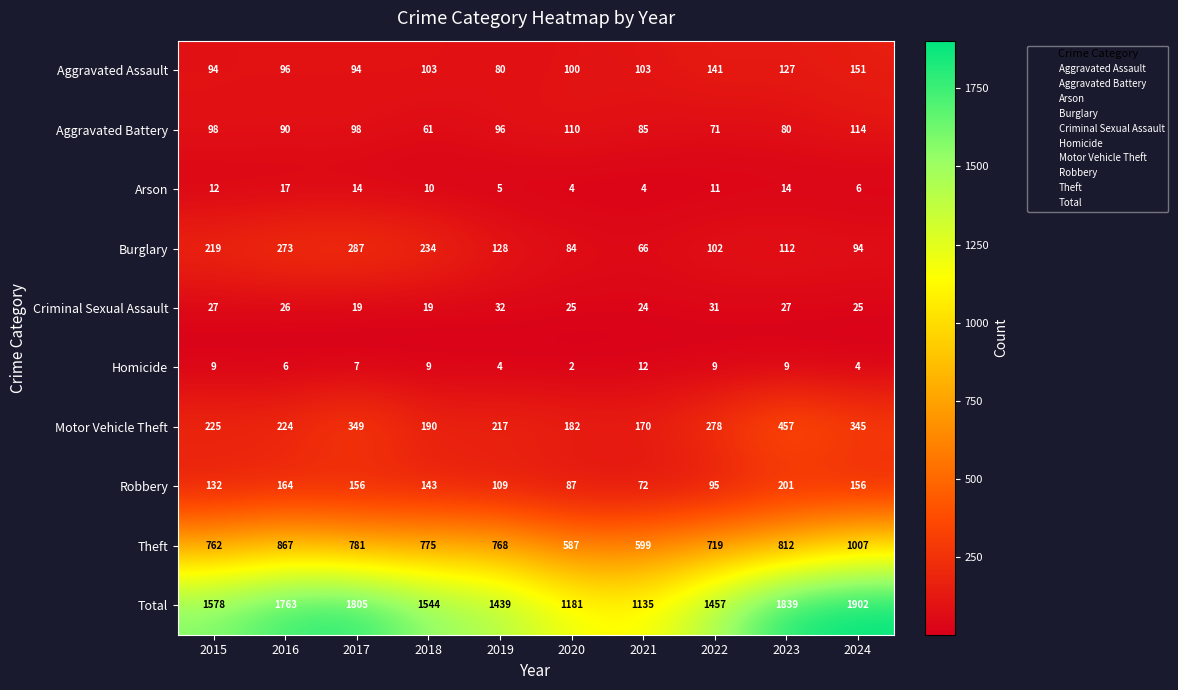

At which category is the sum across all series the highest?

2024